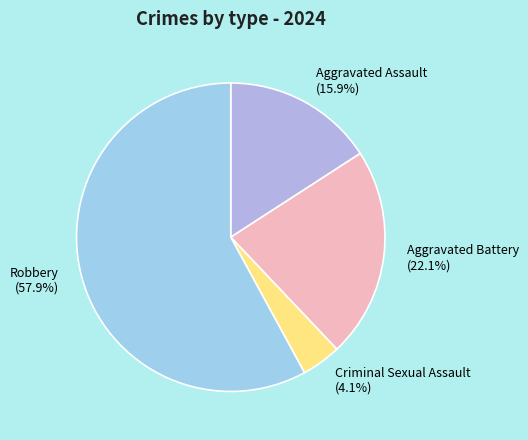

Is it true that Robbery is 43% of the pie?

False